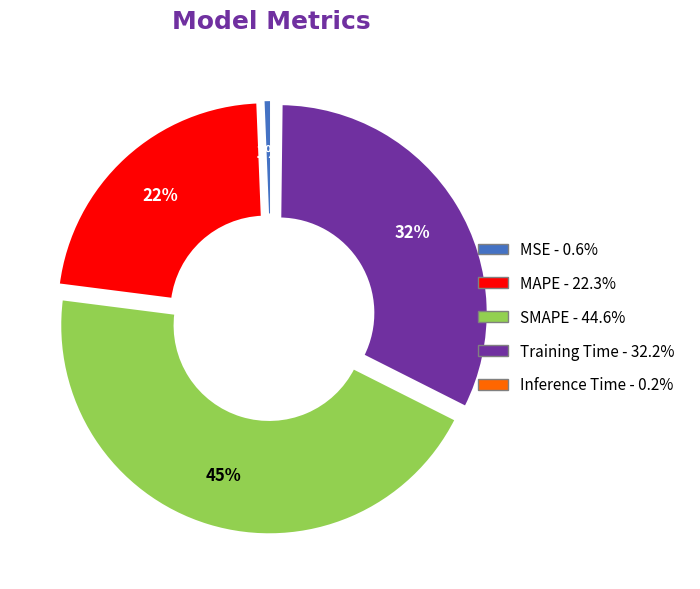

True or false: MAPE accounts for 12% of the total.

False